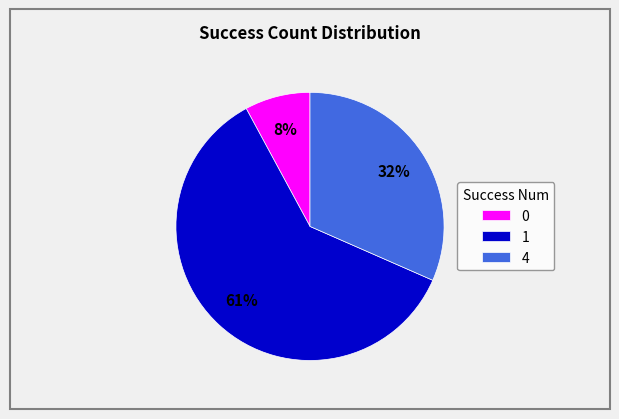

What percentage is the 4 slice, to the nearest percent?

32%